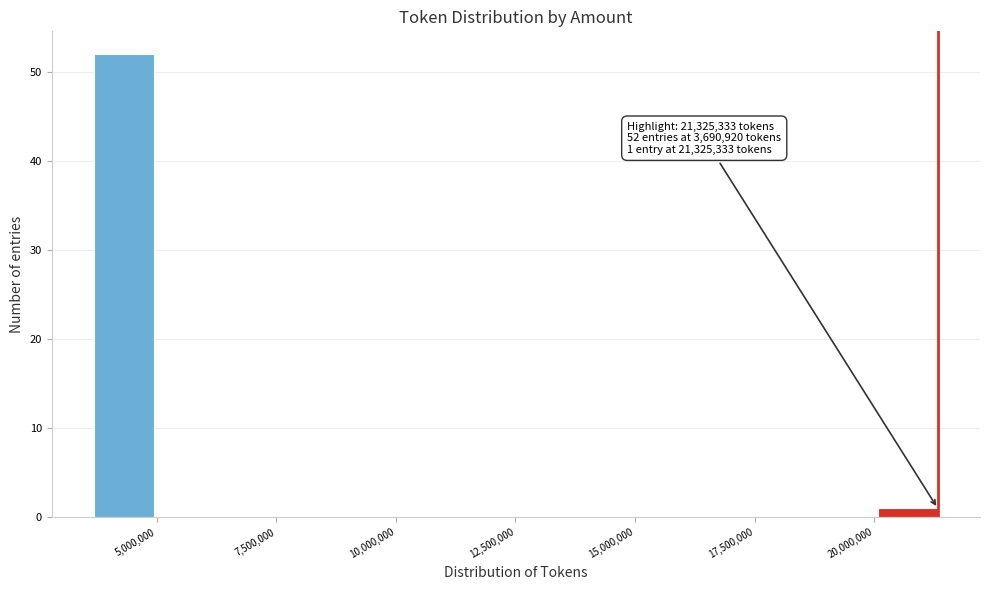

Read against the x-axis, roughly where is the centre of the tallest bar?

4500000